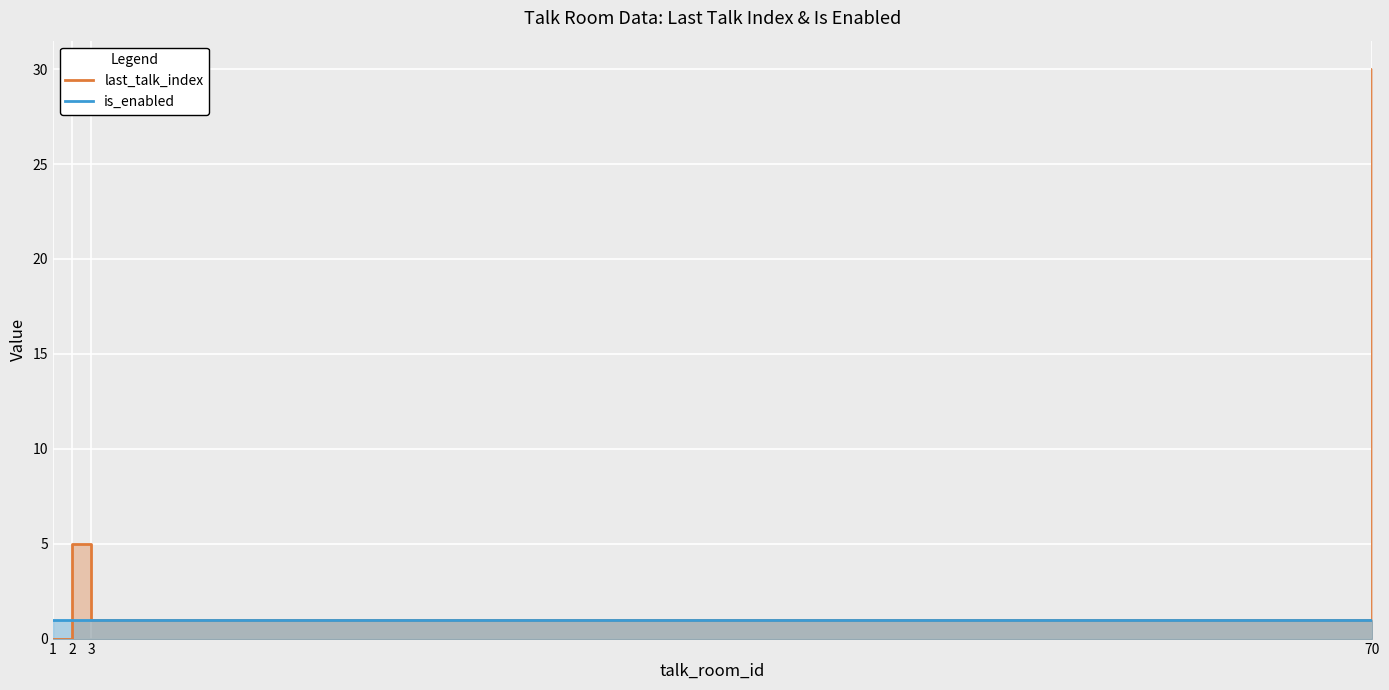

Which series changed the most between 2 and 3?

last_talk_index